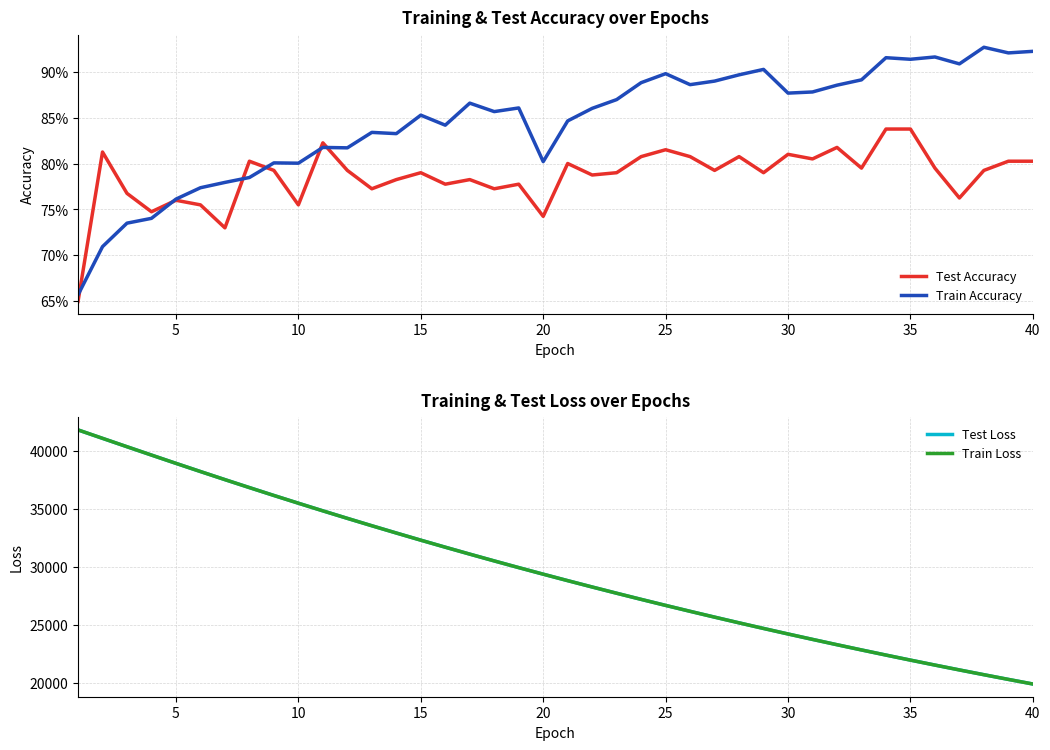

The Test Loss series shows 18063.8 at 25. True or false?

False